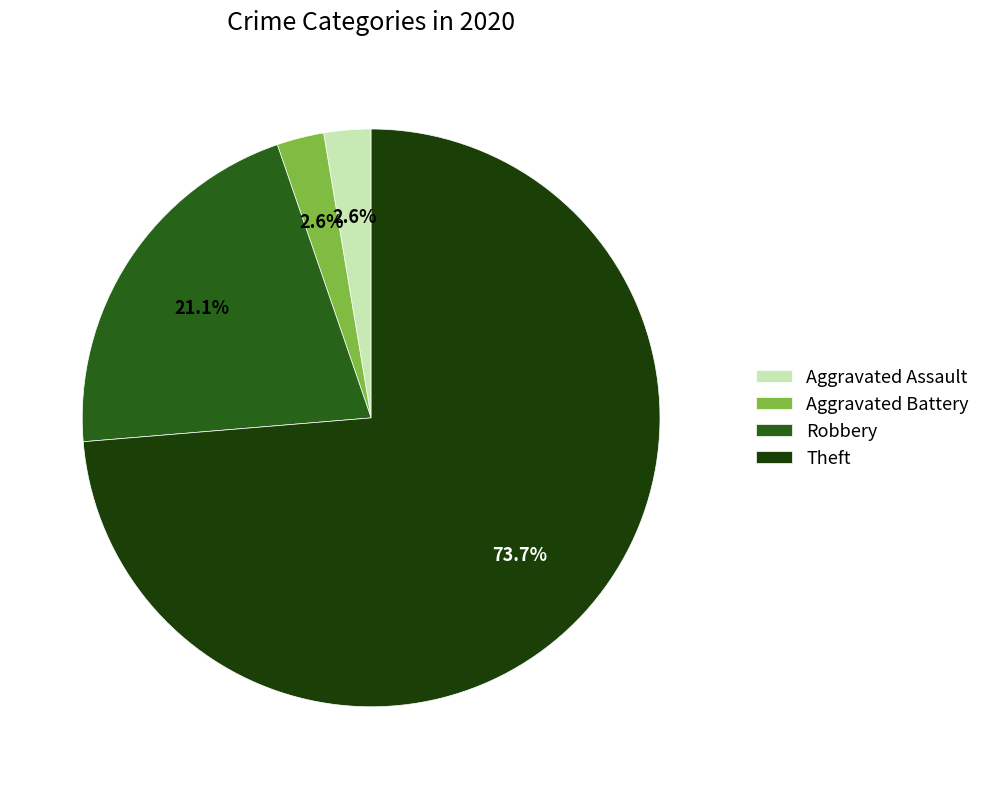

Which has a higher value, Robbery or Aggravated Battery?

Robbery